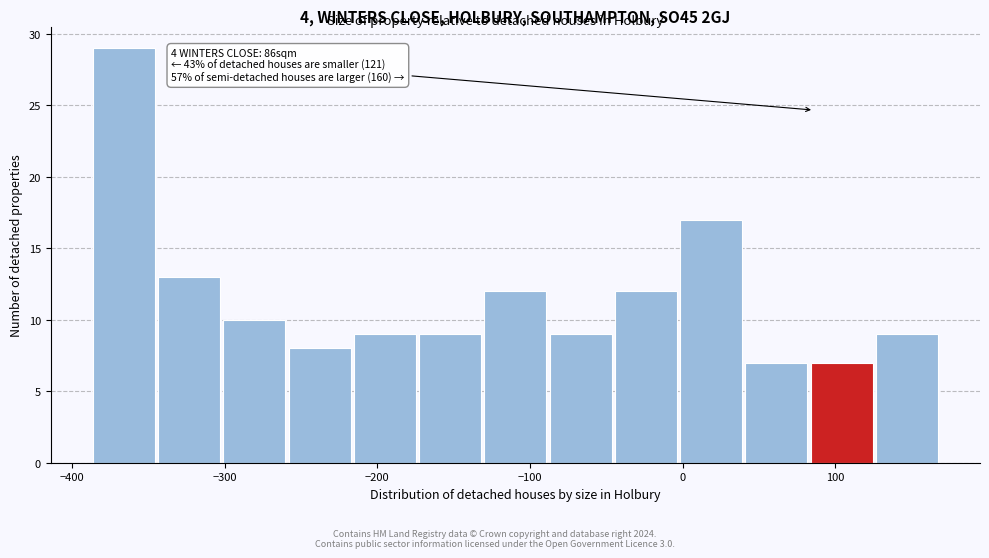

Over which range of the x-axis is the bar tallest?

-390 to -340